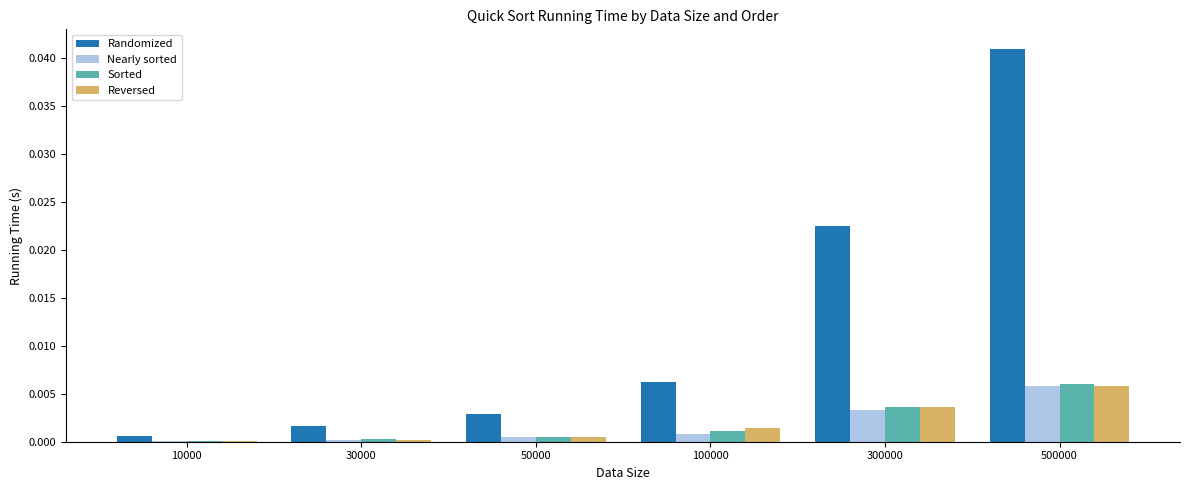

What are all the series names shown in the legend?

Randomized, Nearly sorted, Sorted, Reversed